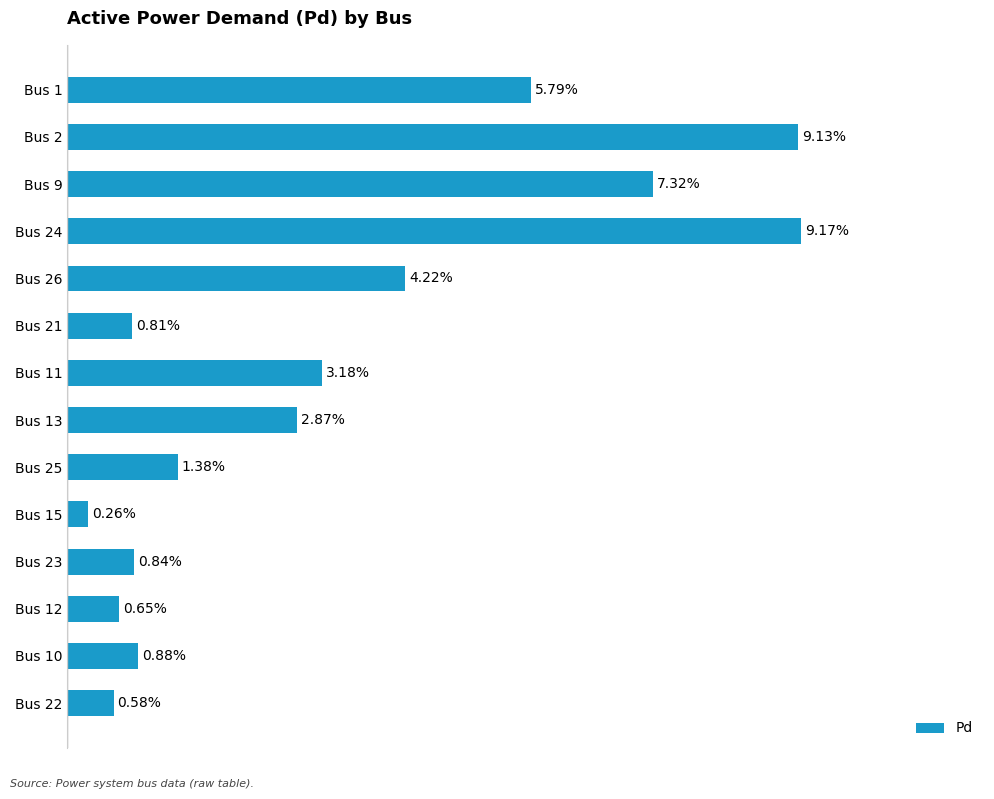

Where is the data nearest to the value 4?

Bus 26